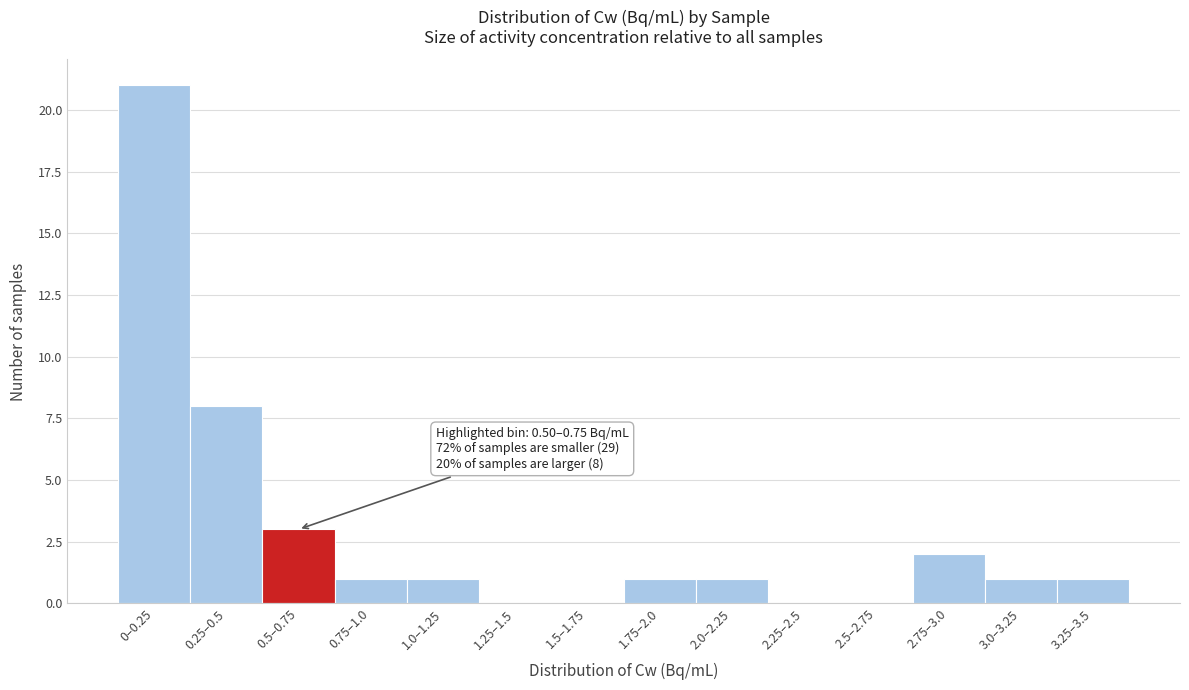

Reading right to left, transcribe all the data shown in this chart.

3.25–3.5=1	3.0–3.25=1	2.75–3.0=2	2.5–2.75=0	2.25–2.5=0	2.0–2.25=1	1.75–2.0=1	1.5–1.75=0	1.25–1.5=0	1.0–1.25=1	0.75–1.0=1	0.5–0.75=3	0.25–0.5=8	0–0.25=21